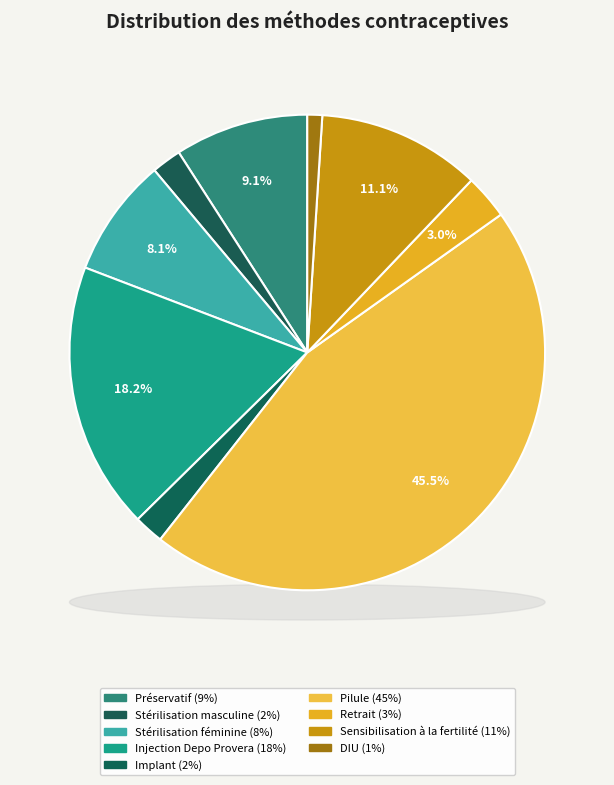

Is there a majority slice in this chart?

No